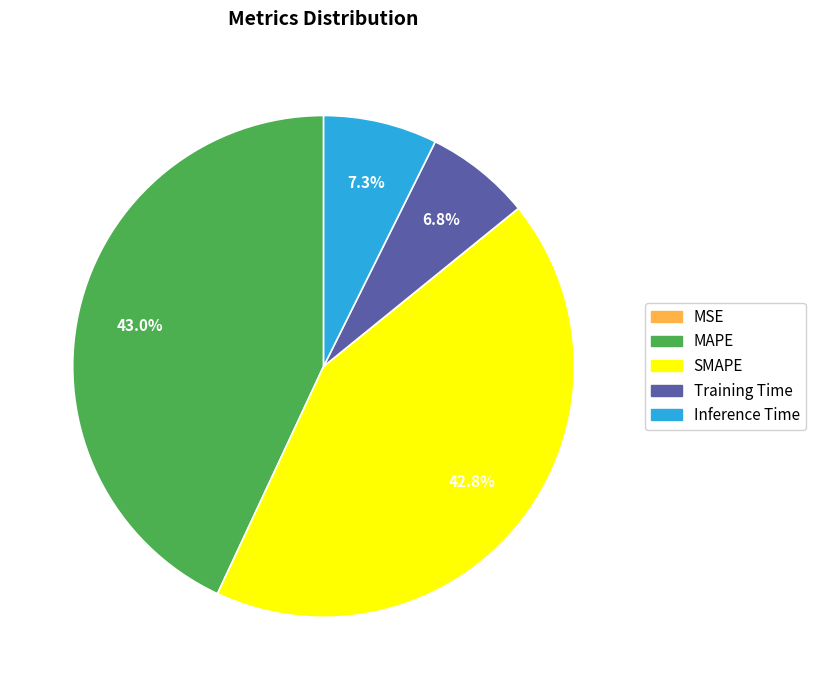

Is it true that Training Time is 7% of the pie?

True